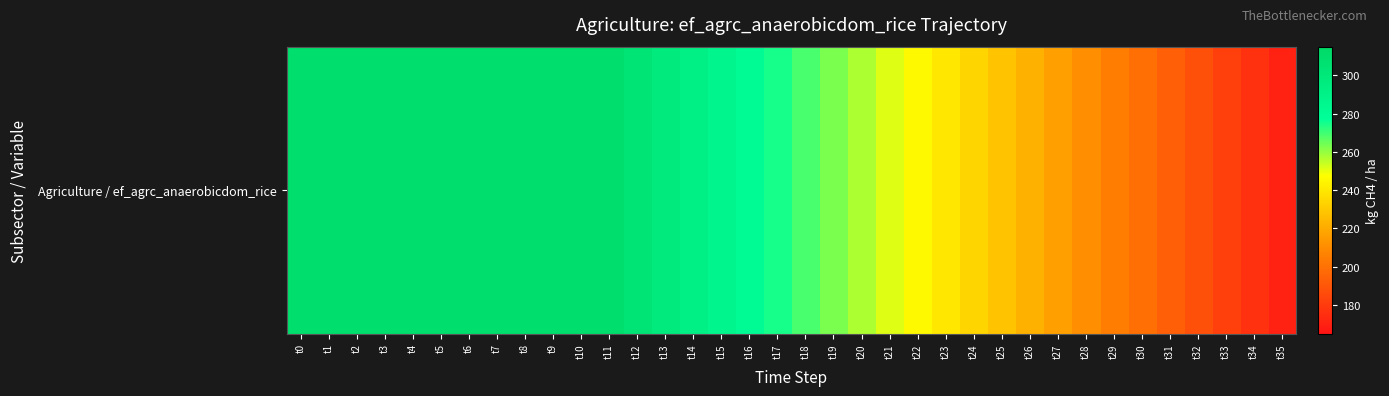

How many series are shown in this chart?

1